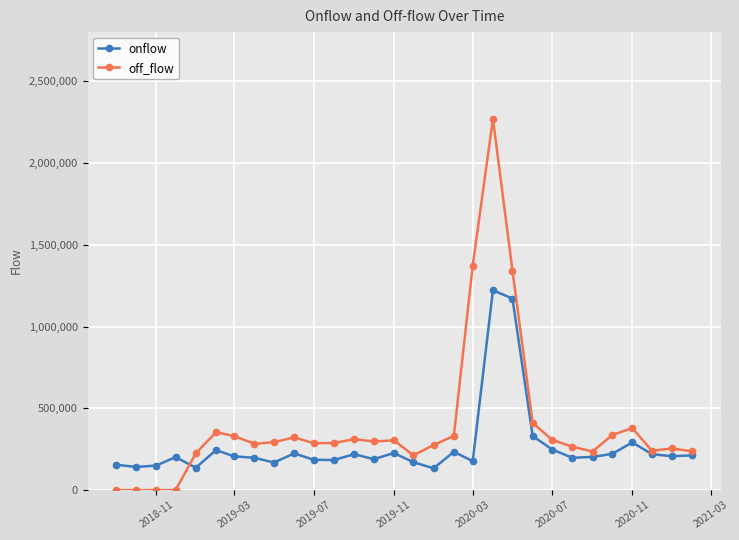

List the series in order of their overall mean, lowest first.

onflow, off_flow